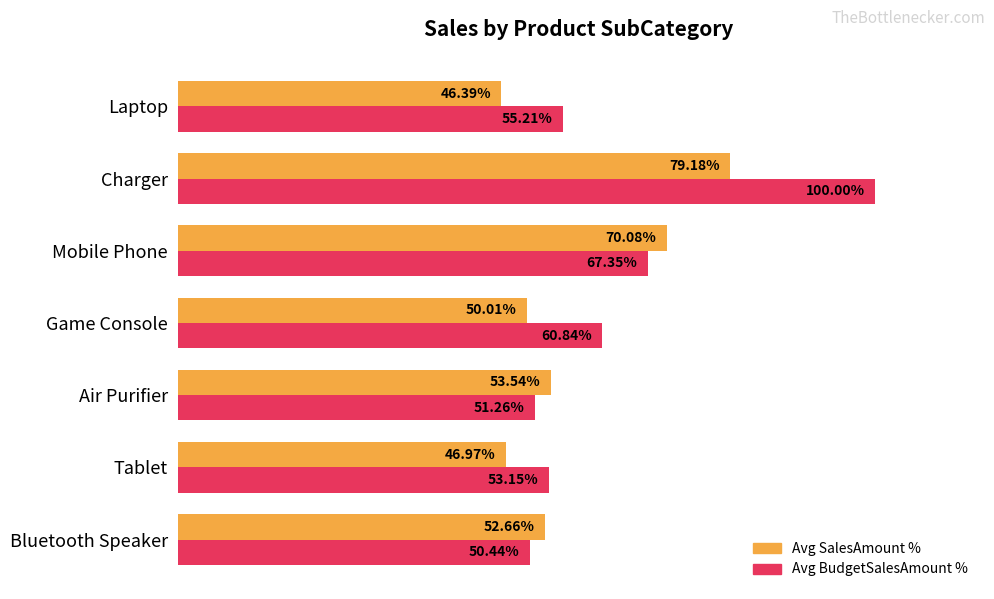

Rank the categories by Avg SalesAmount % value from highest to lowest.

Charger, Mobile Phone, Air Purifier, Bluetooth Speaker, Game Console, Tablet, Laptop